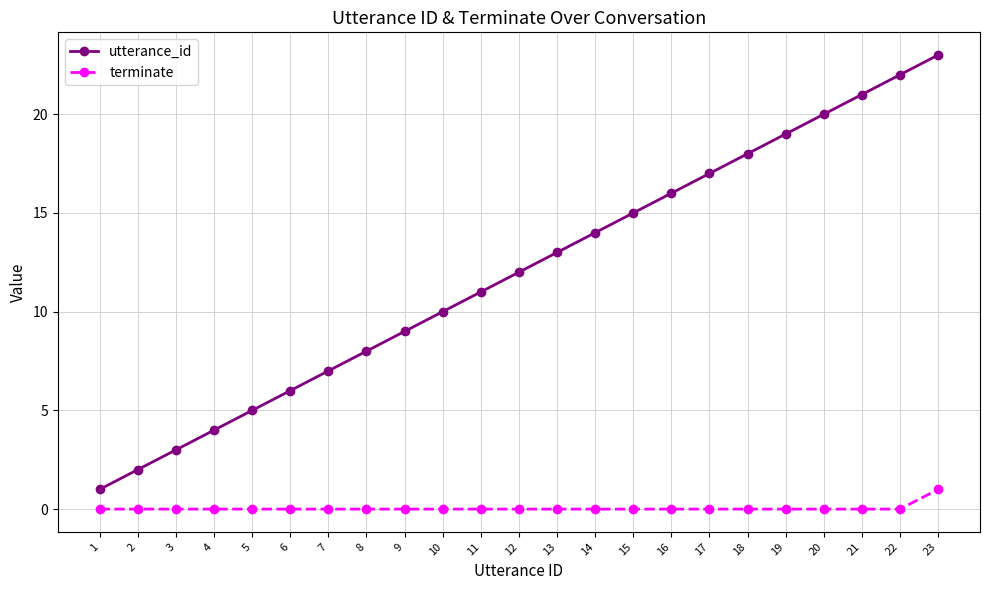

Is the value of utterance_id at 11 greater than the value of terminate at 5?

Yes